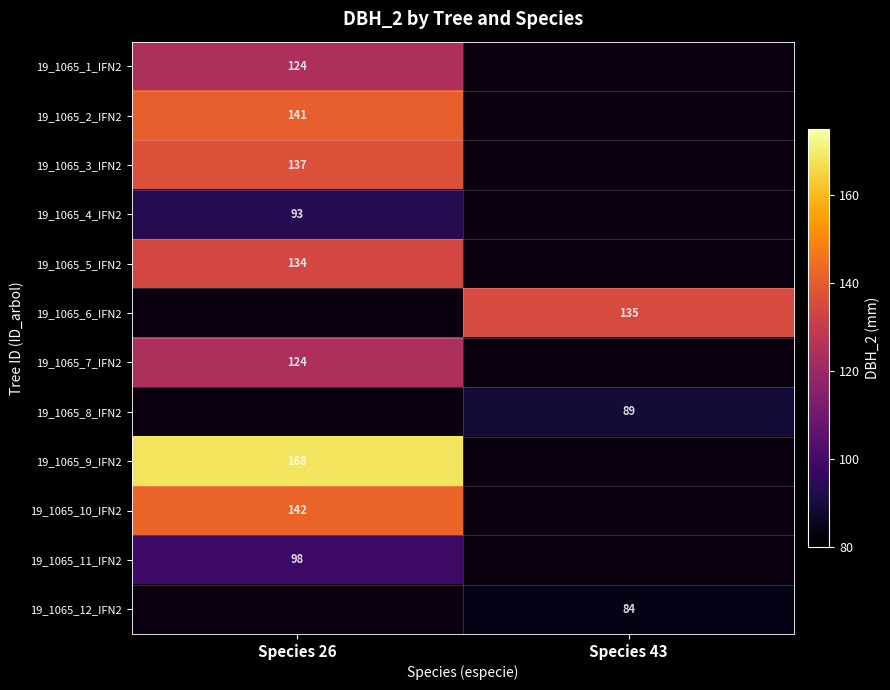

What is the difference between the highest and lowest values at Species 26?

75.0